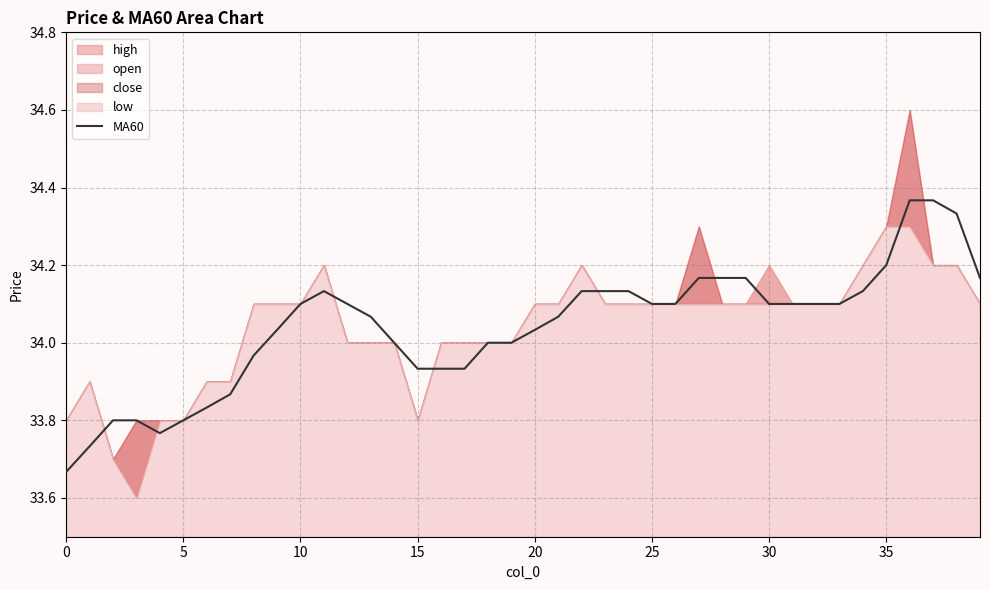

Between 23 and 24, which is larger?

23